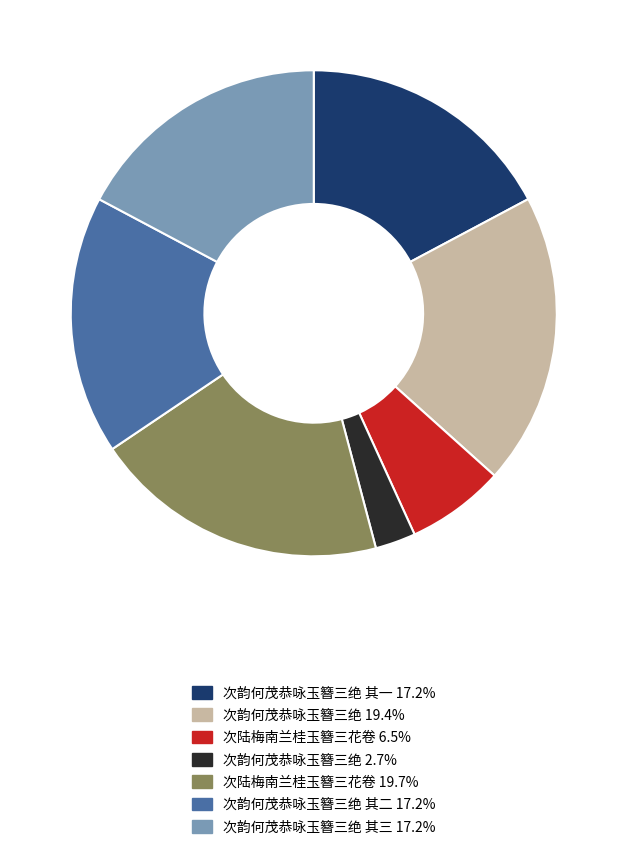

Does any single category account for the majority?

No